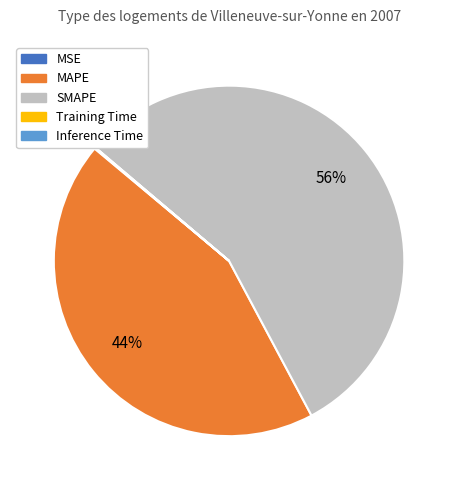

To the nearest percent, what is the difference between the largest and smallest slice percentages?

56%